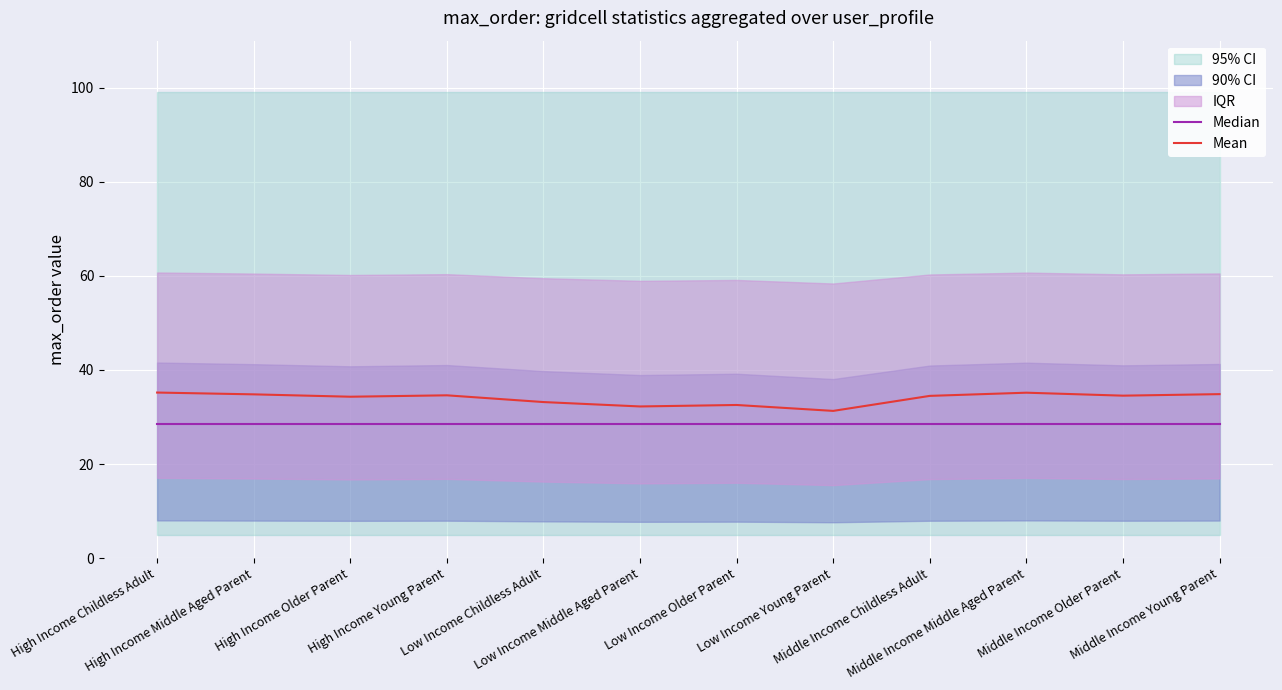

Reading right to left, list all the values displayed in this chart.

Median: 28.5	28.5	28.5	28.5	28.5	28.5	28.5	28.5	28.5	28.5	28.5	28.5
Mean: 34.9	34.5	35.2	34.5	31.3	32.6	32.2	33.2	34.6	34.3	34.8	35.2